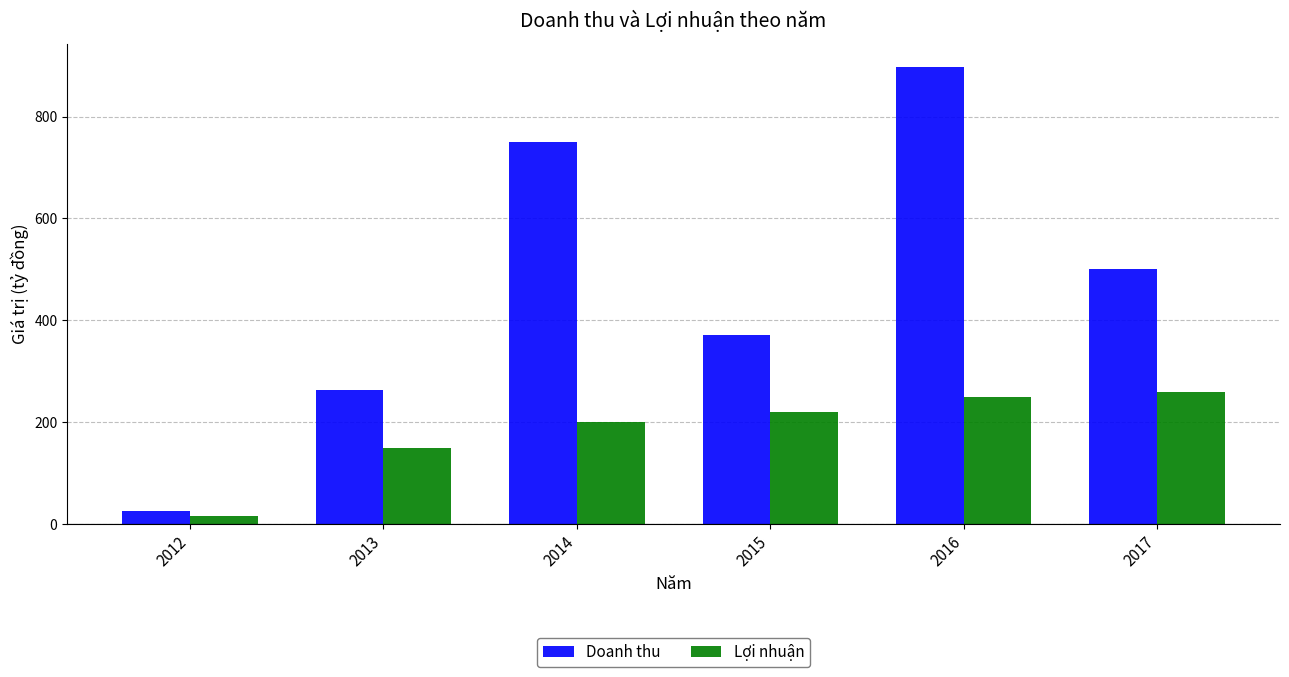

How many bars are there in each group?

2